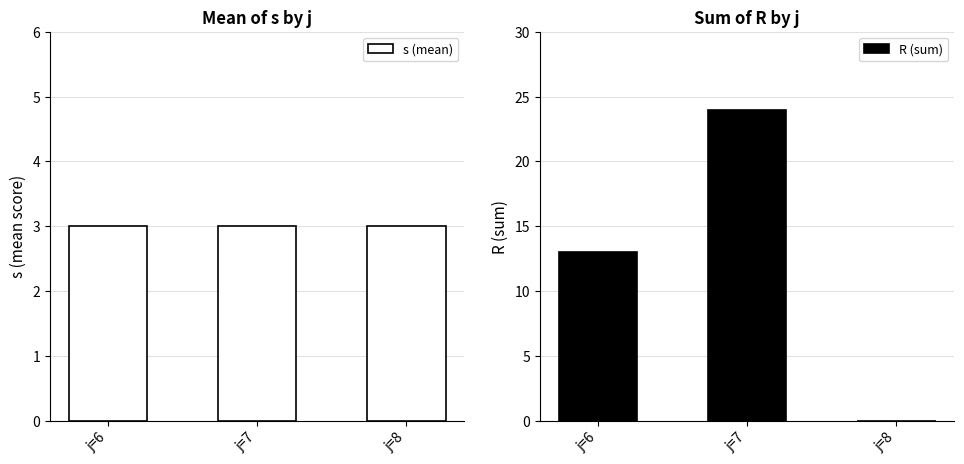

Reading left to right, what are all the values shown in this chart?

s (mean): j=6=3	j=7=3	j=8=3
R (sum): j=6=13	j=7=24	j=8=0